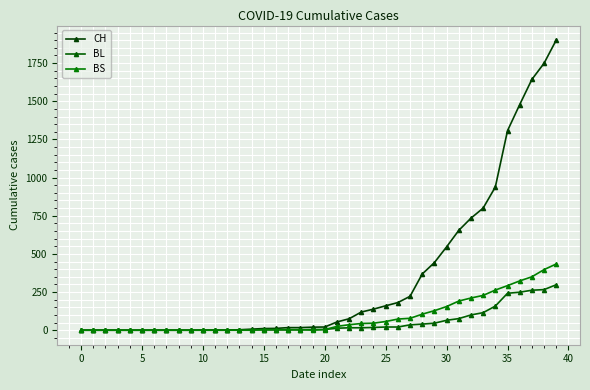

What are all the series names shown in the legend?

CH, BL, BS